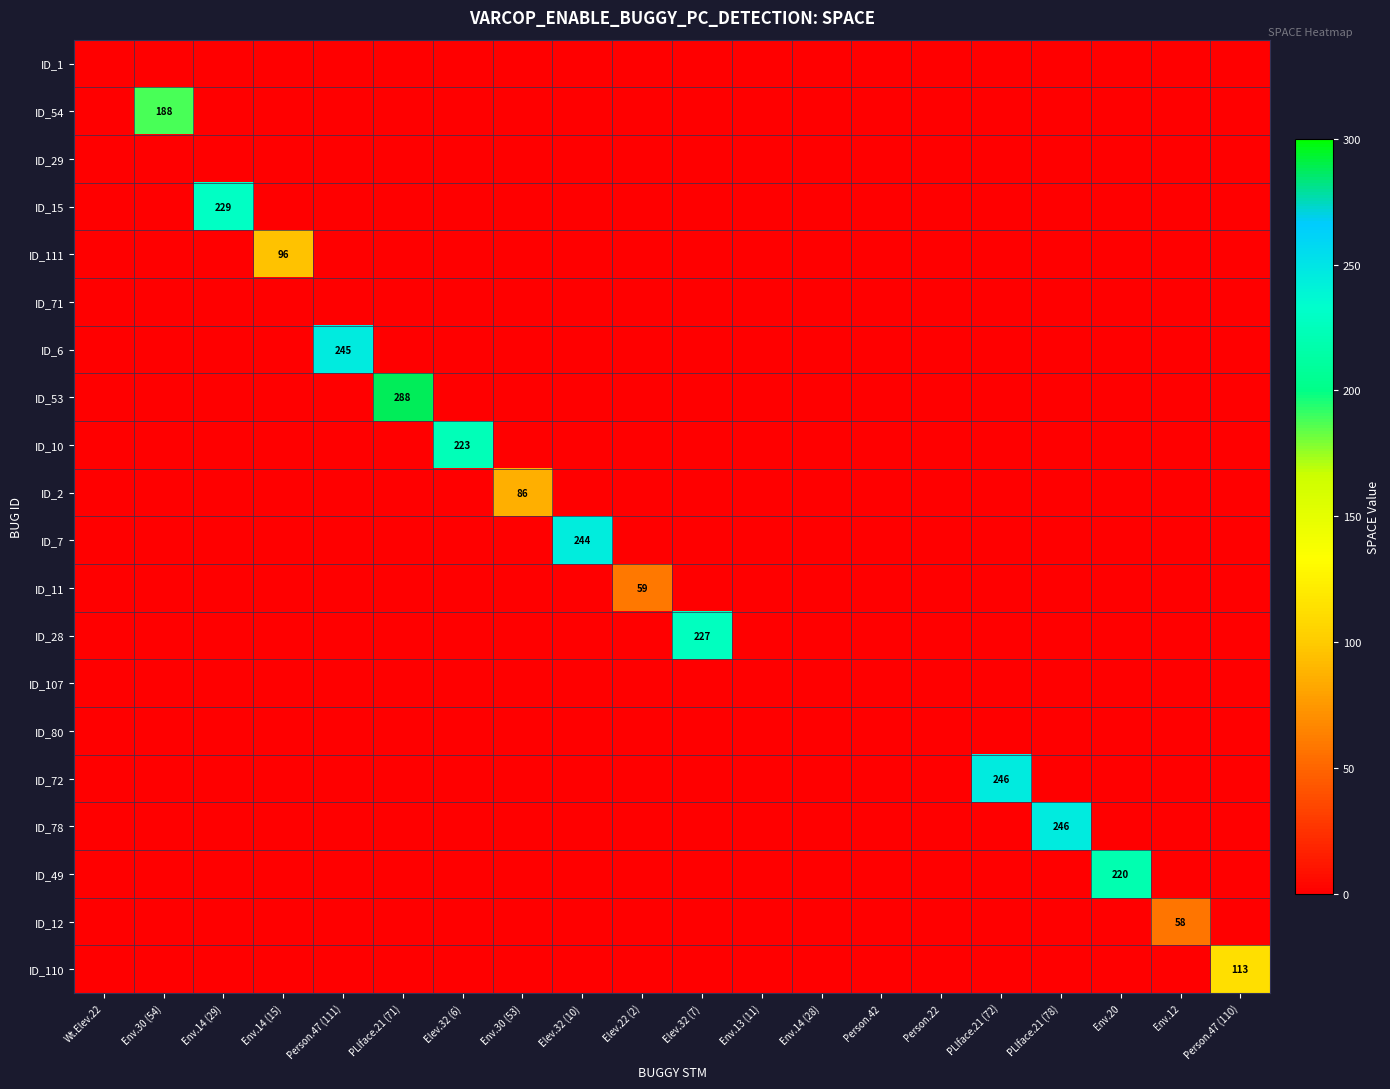

What is the difference between the highest and lowest values at Env.12?

58